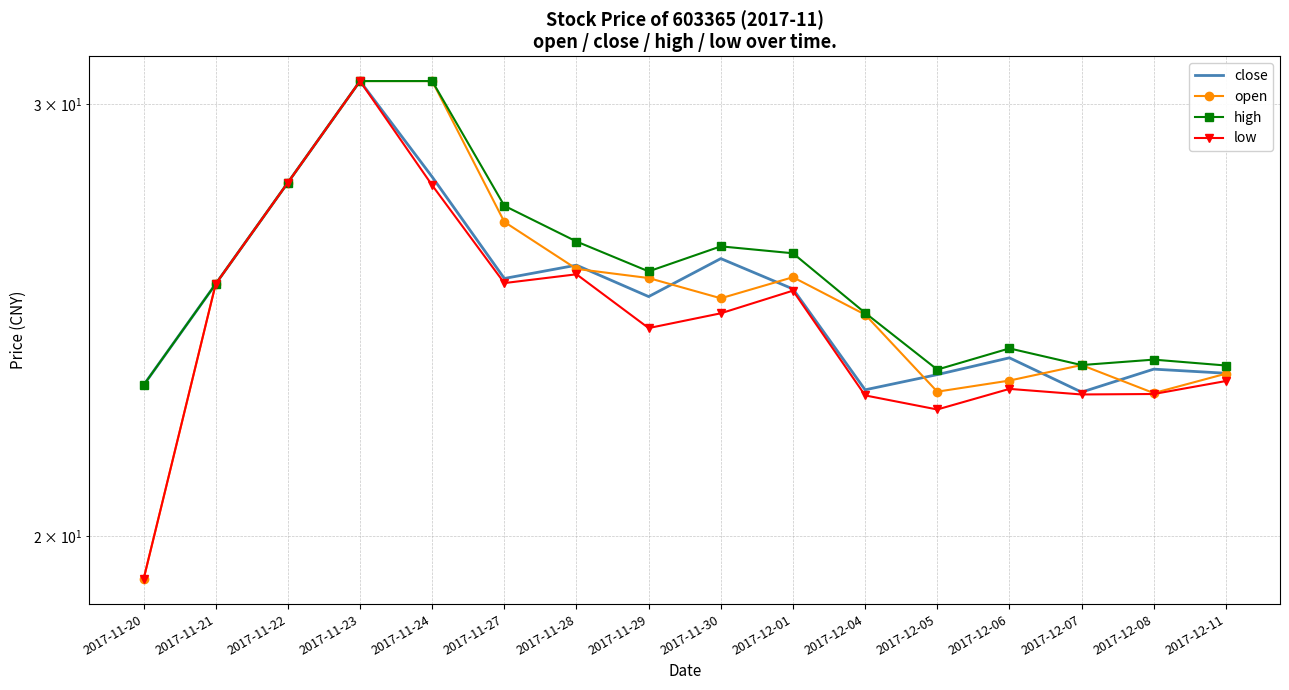

True or false: low and close cross at least once.

False